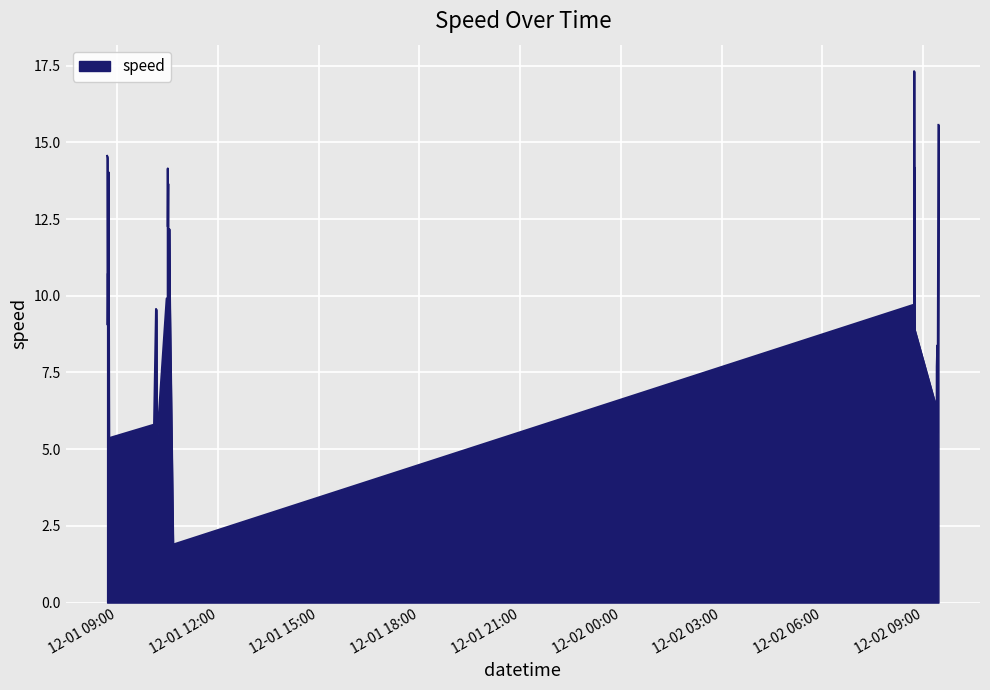

What is the difference between the maximum and minimum values?

16.0